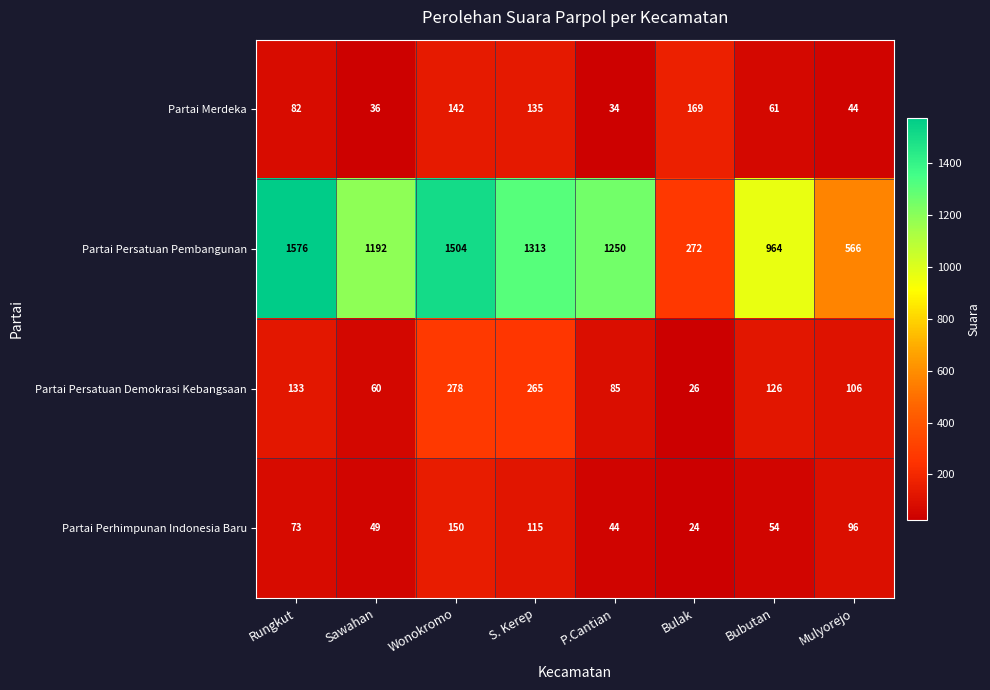

How many distinct data groups are displayed?

4